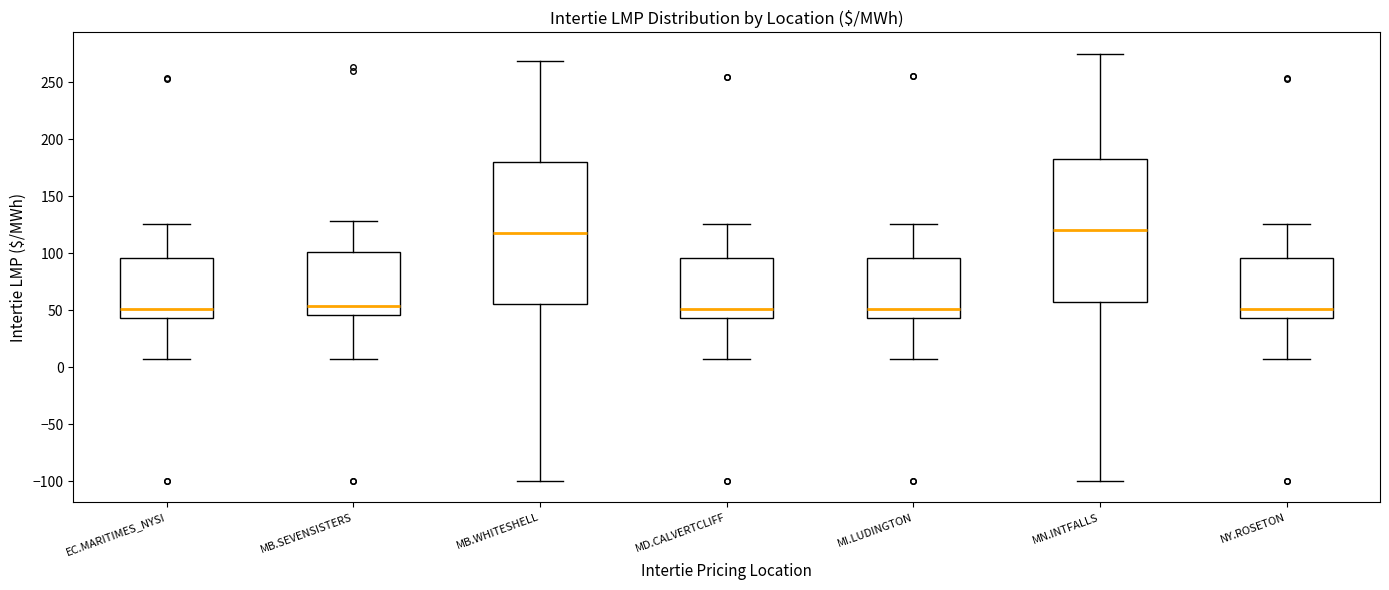

Reading left to right, transcribe this box plot: for each box, give where its median line is, the range the box spans, and where its two whiskers end, as read against the y-axis. The values are not printed on the chart, so give them approximately, as read against the axis.

EC.MARITIMES_NYSI: median 50, box 45 to 95, whiskers 5 to 125
MB.SEVENSISTERS: median 55, box 45 to 100, whiskers 5 to 130
MB.WHITESHELL: median 115, box 55 to 180, whiskers -100 to 270
MD.CALVERTCLIFF: median 50, box 45 to 95, whiskers 5 to 125
MI.LUDINGTON: median 50, box 45 to 95, whiskers 5 to 125
MN.INTFALLS: median 120, box 55 to 180, whiskers -100 to 275
NY.ROSETON: median 50, box 45 to 95, whiskers 5 to 125